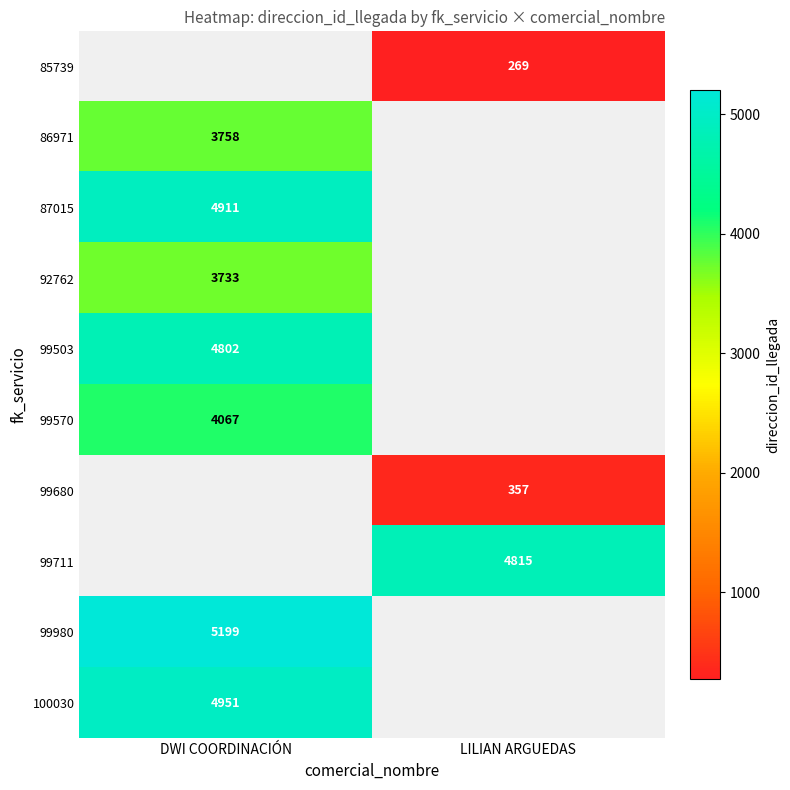

The value of 85739 at LILIAN ARGUEDAS is 419. True or false?

False